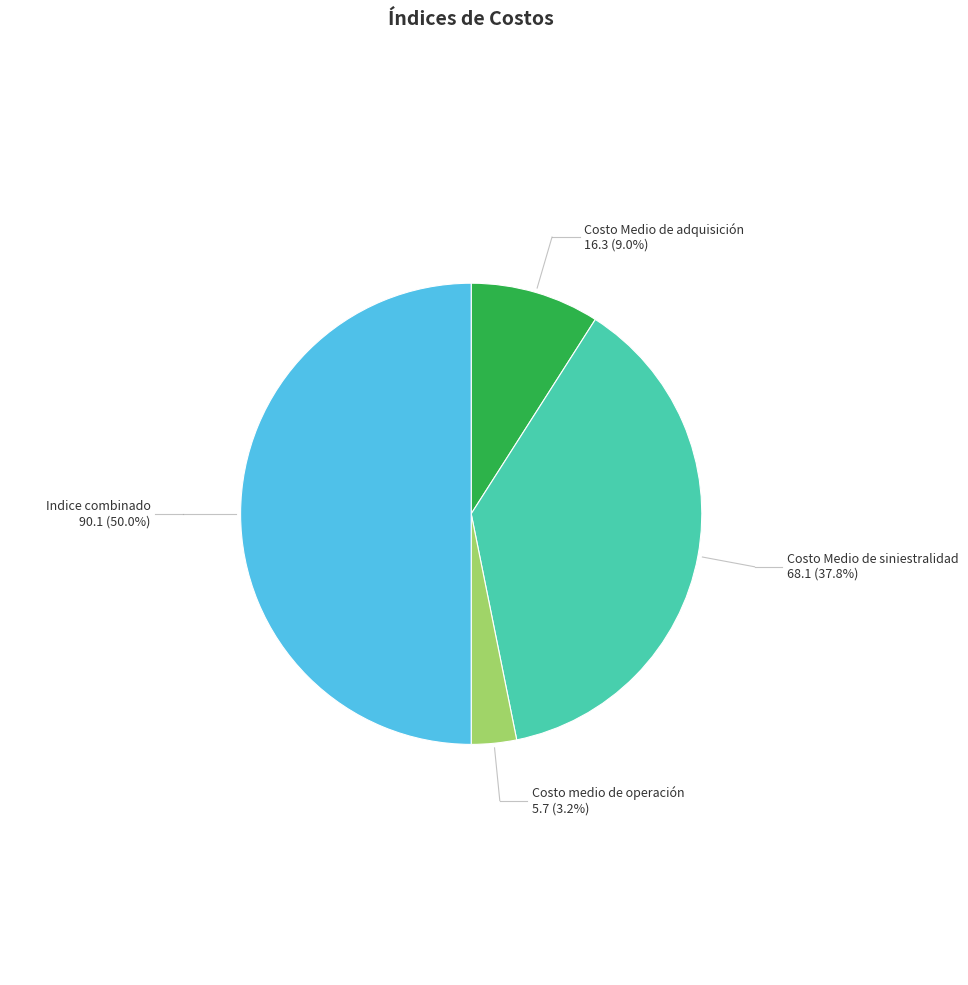

To the nearest percent, what is the difference between the largest and smallest slice percentages?

47%